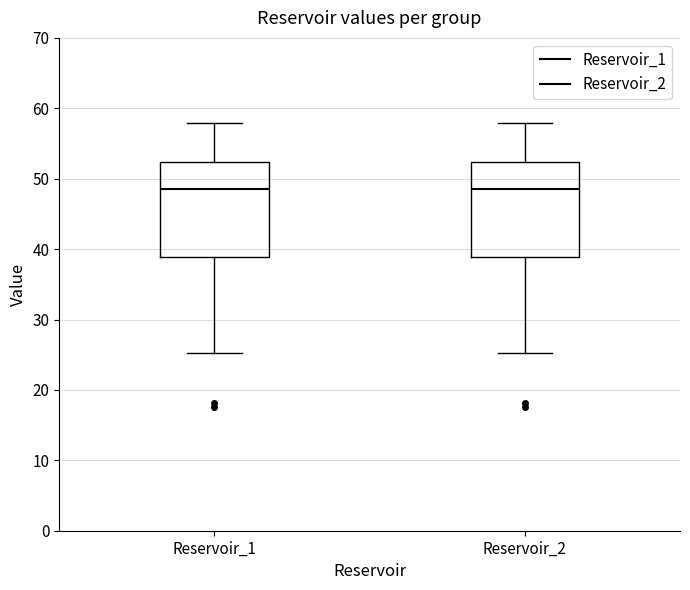

Reading left to right, transcribe this box plot: for each box, give where its median line is, the range the box spans, and where its two whiskers end, as read against the y-axis. The values are not printed on the chart, so give them approximately, as read against the axis.

Reservoir_1: median 49, box 39 to 52, whiskers 25 to 58
Reservoir_2: median 49, box 39 to 52, whiskers 25 to 58